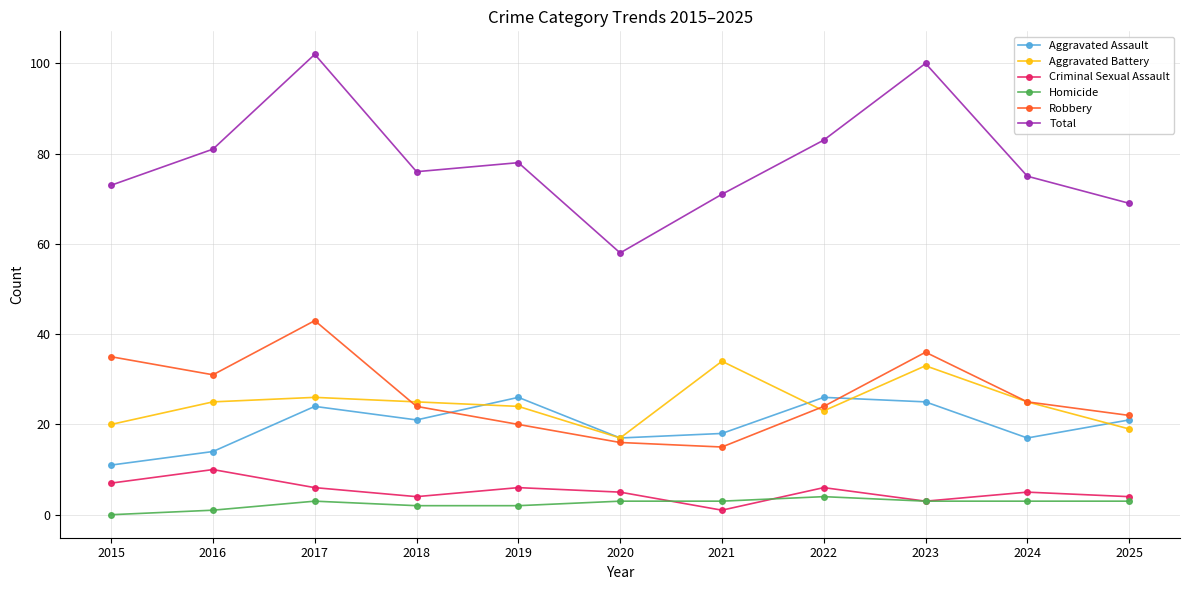

At which category does Homicide reach its first local peak?

2017